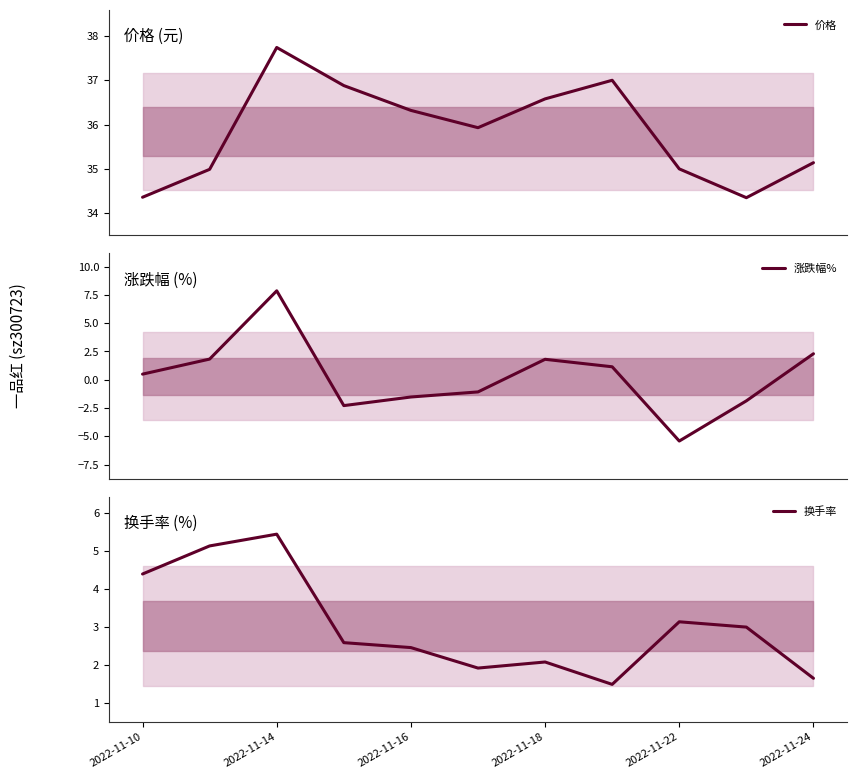

What is the smallest value displayed?

-5.4